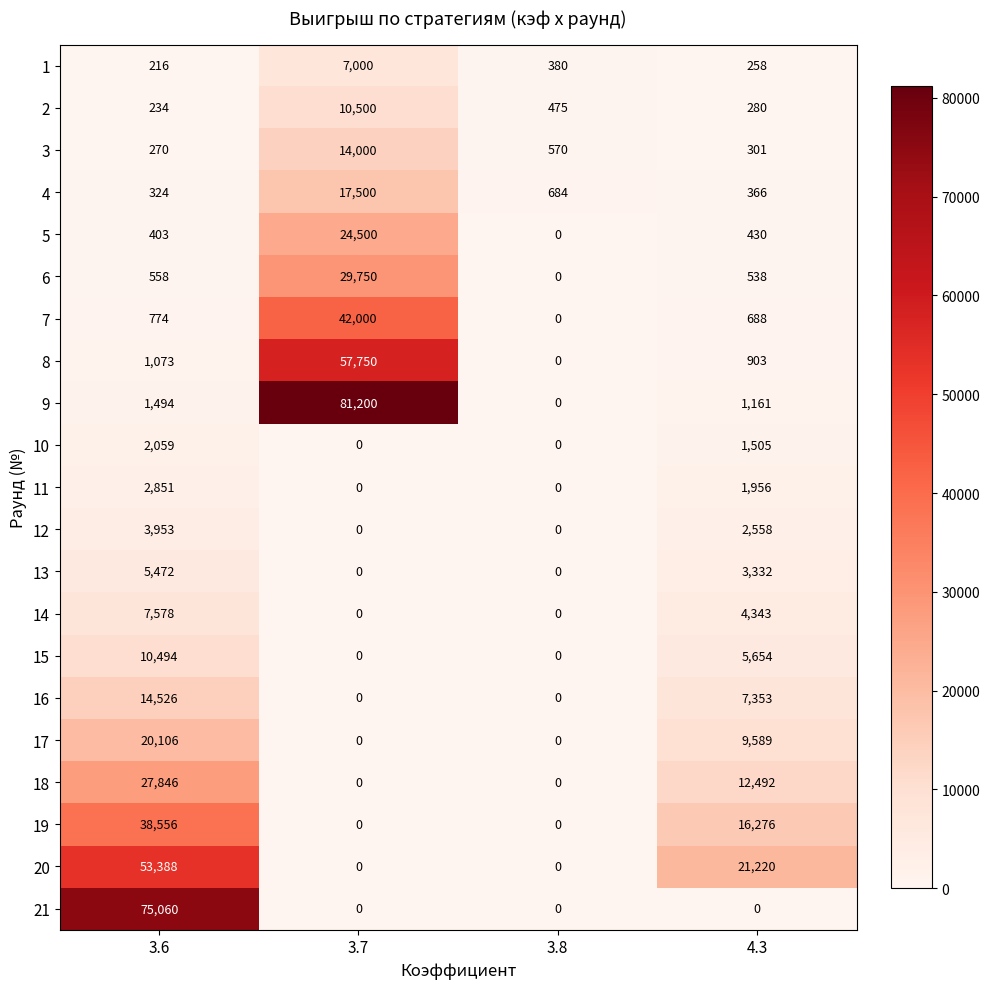

Count the 18 values in the range 0 to 27846.

4